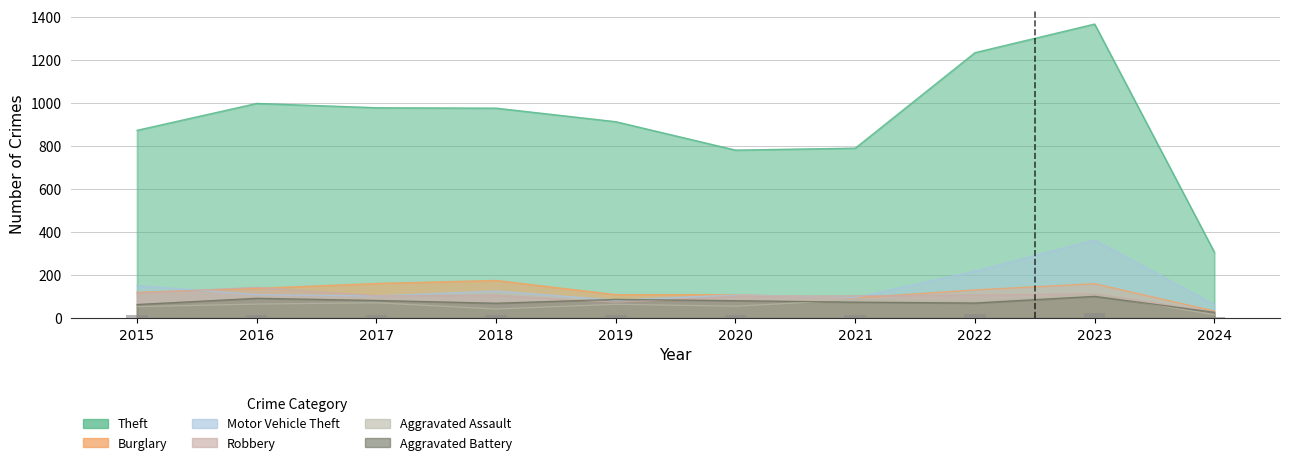

What is the difference between the highest and lowest values at 2018?

934